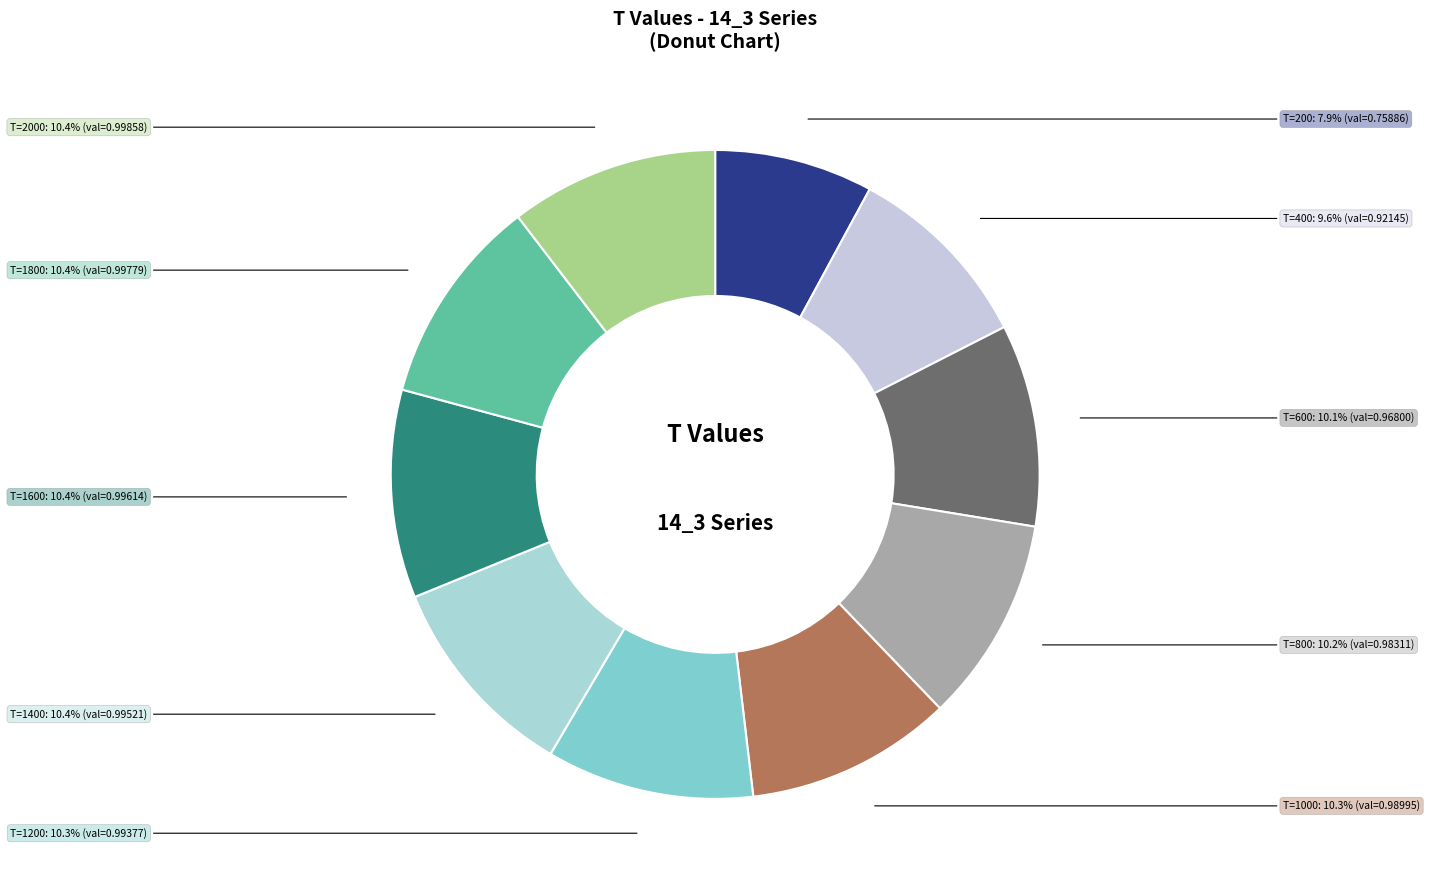

How many segments does this pie chart have?

10